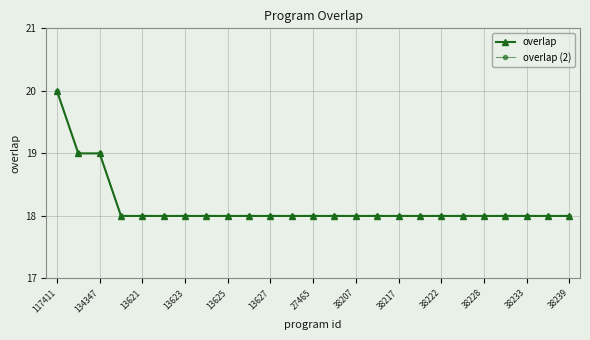

What is the lowest value of the overlap (2) series?

18